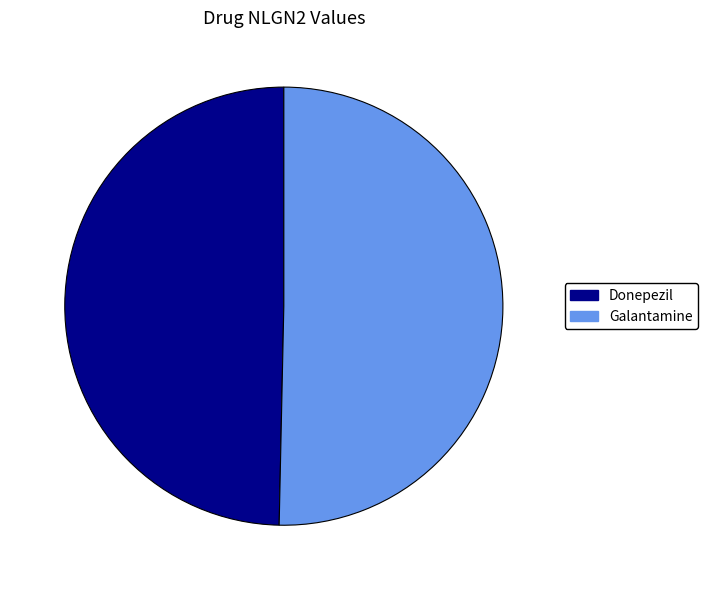

Combined, do Galantamine and Donepezil account for over 50%?

Yes